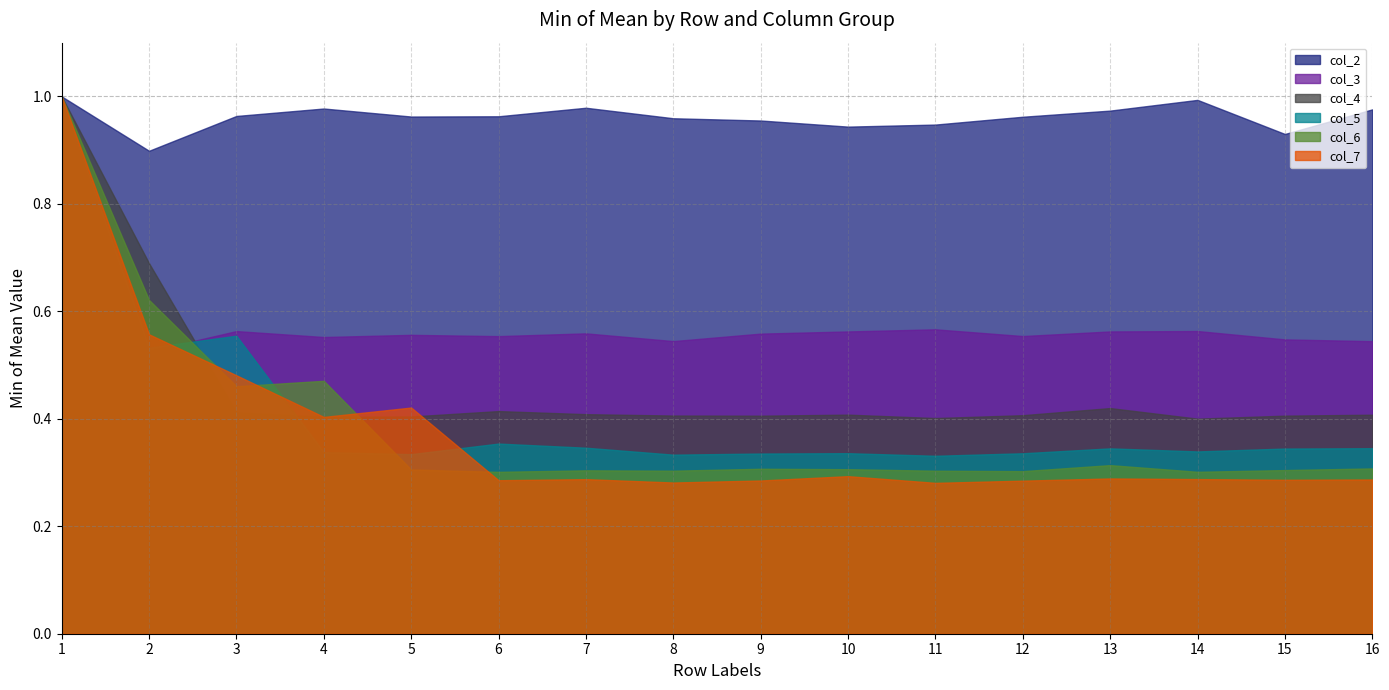

What is the difference between the second highest and second lowest values in the col_7 series?

0.3